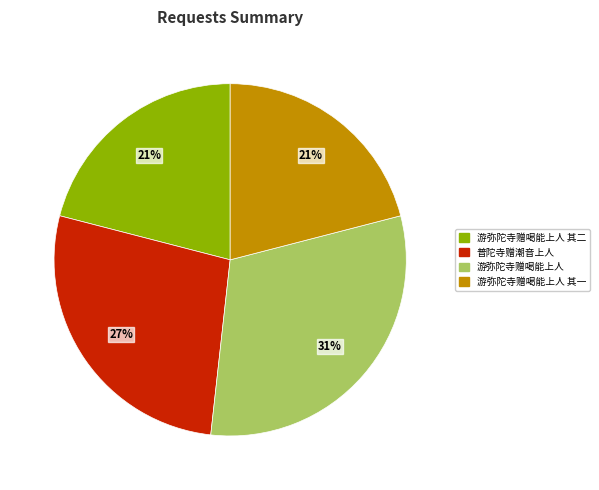

To the nearest percent, what is the difference between the largest and smallest slice percentages?

10%